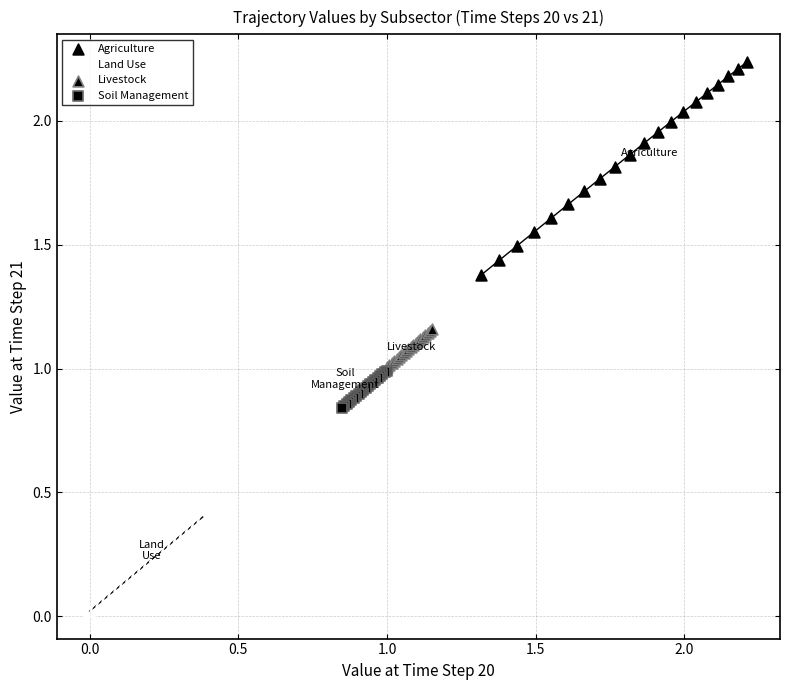

What are all the series names shown in the legend?

Agriculture, Land Use, Livestock, Soil Management